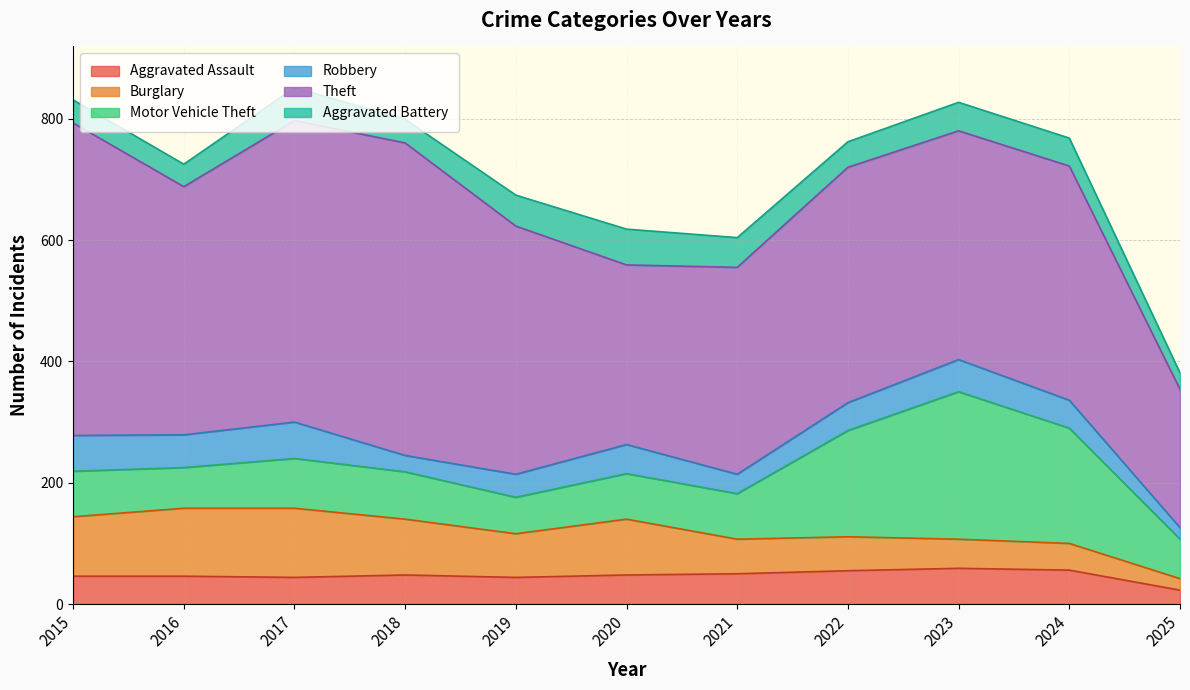

At how many categories does at least one series exceed 141?

11